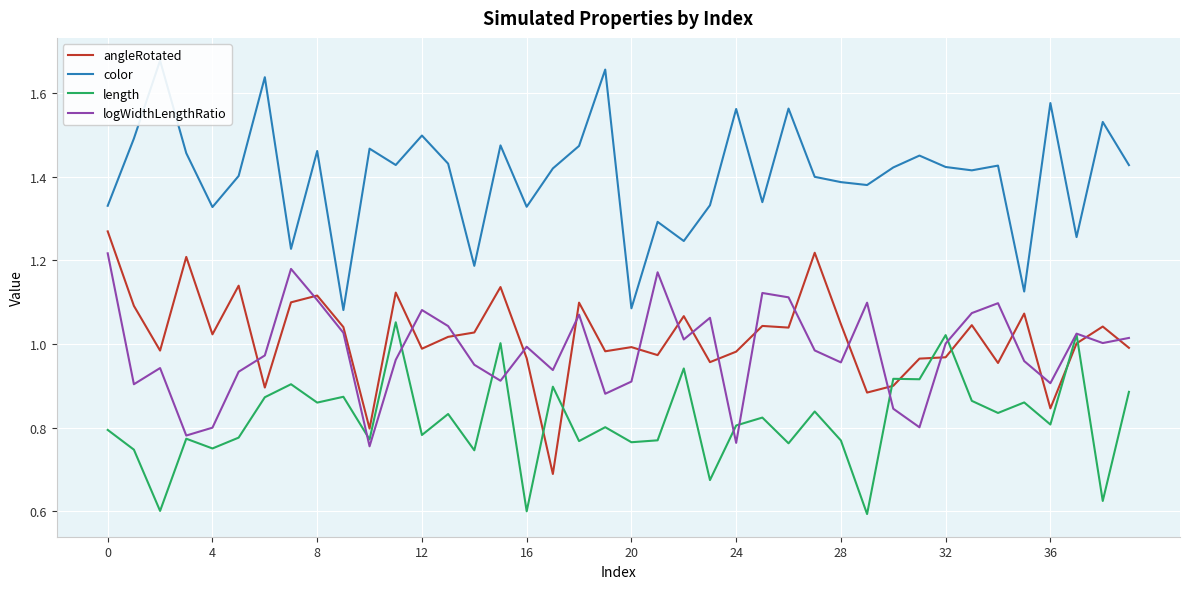

What is the average value of the color series?

1.4